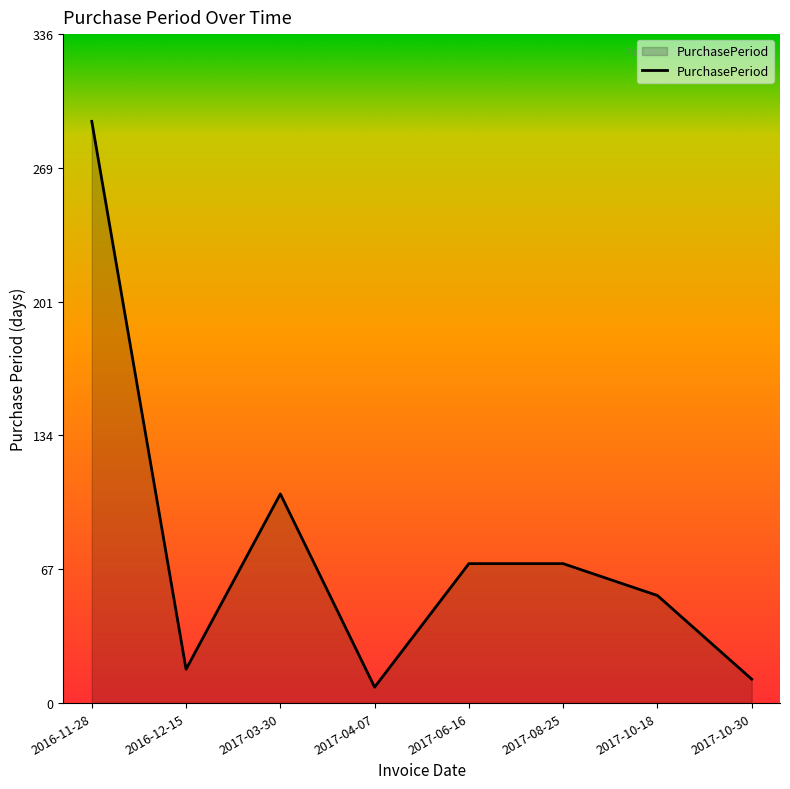

At which label is the value closest to 150?

2017-03-30